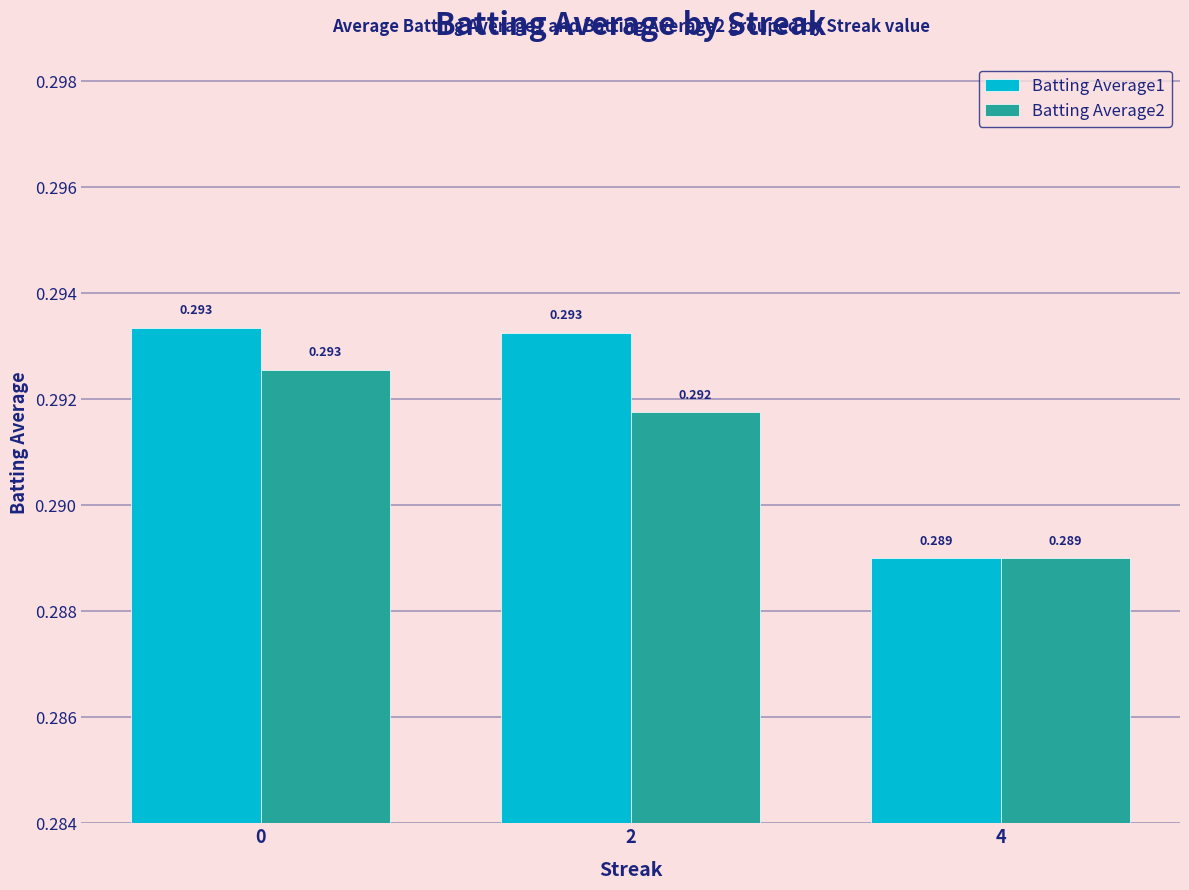

Which category has the lowest value across all series?

4